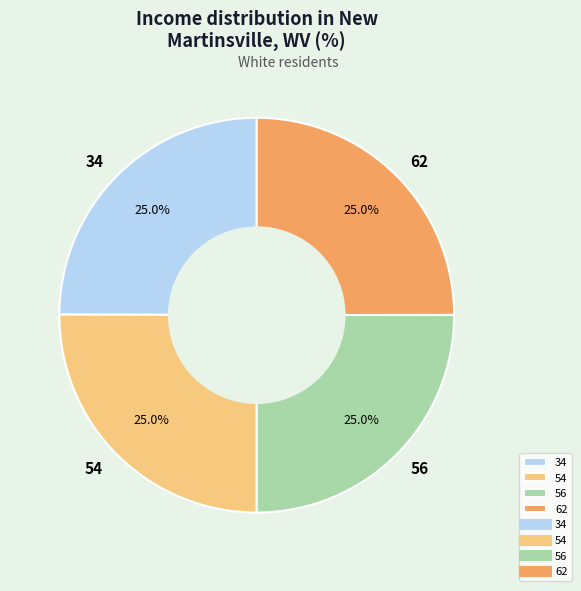

To the nearest percent, what is the average slice percentage?

25%